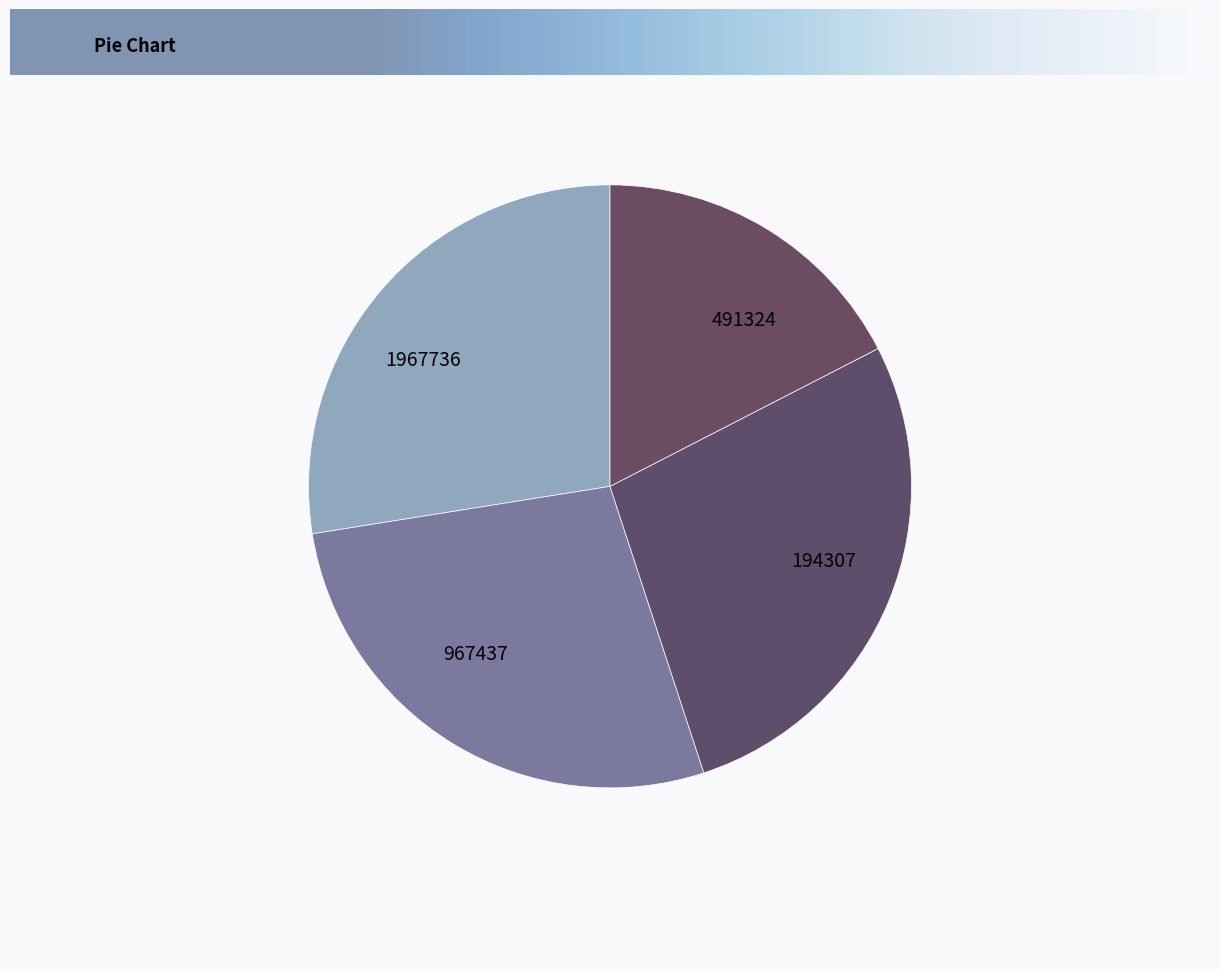

How many segments does this pie chart have?

4